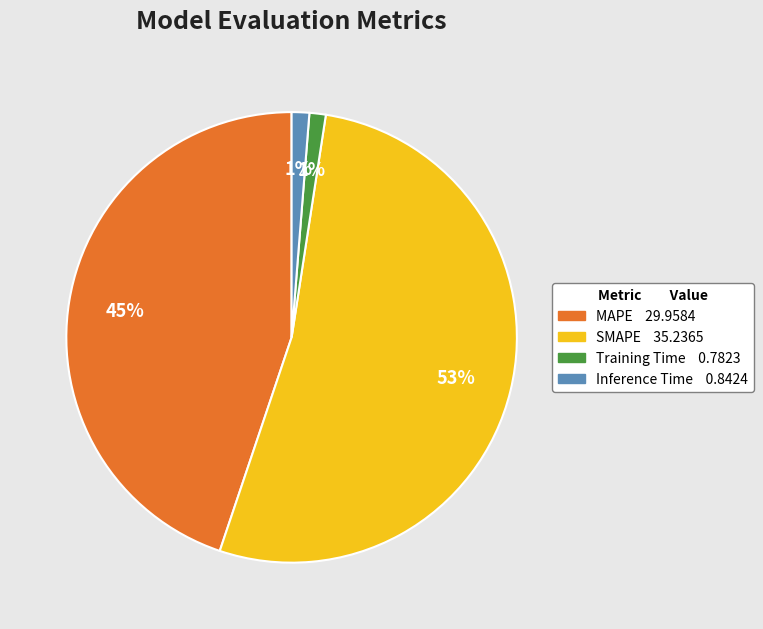

To the nearest percent, what percentage of the pie is SMAPE?

53%